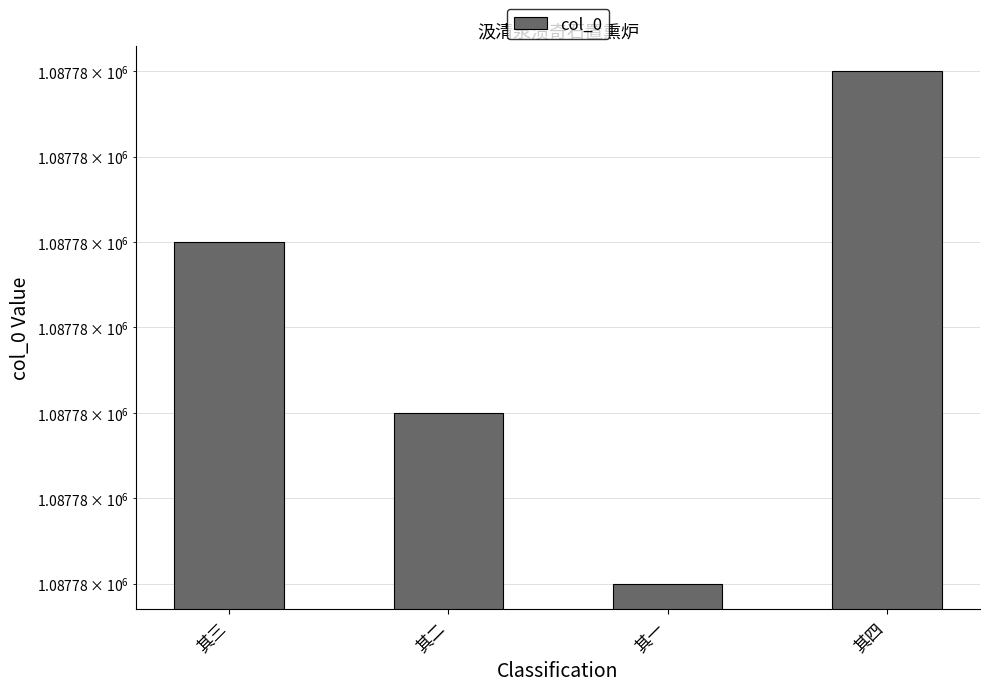

Reading left to right, list all the values displayed in this chart.

其三=1087781	其二=1087780	其一=1087779	其四=1087782